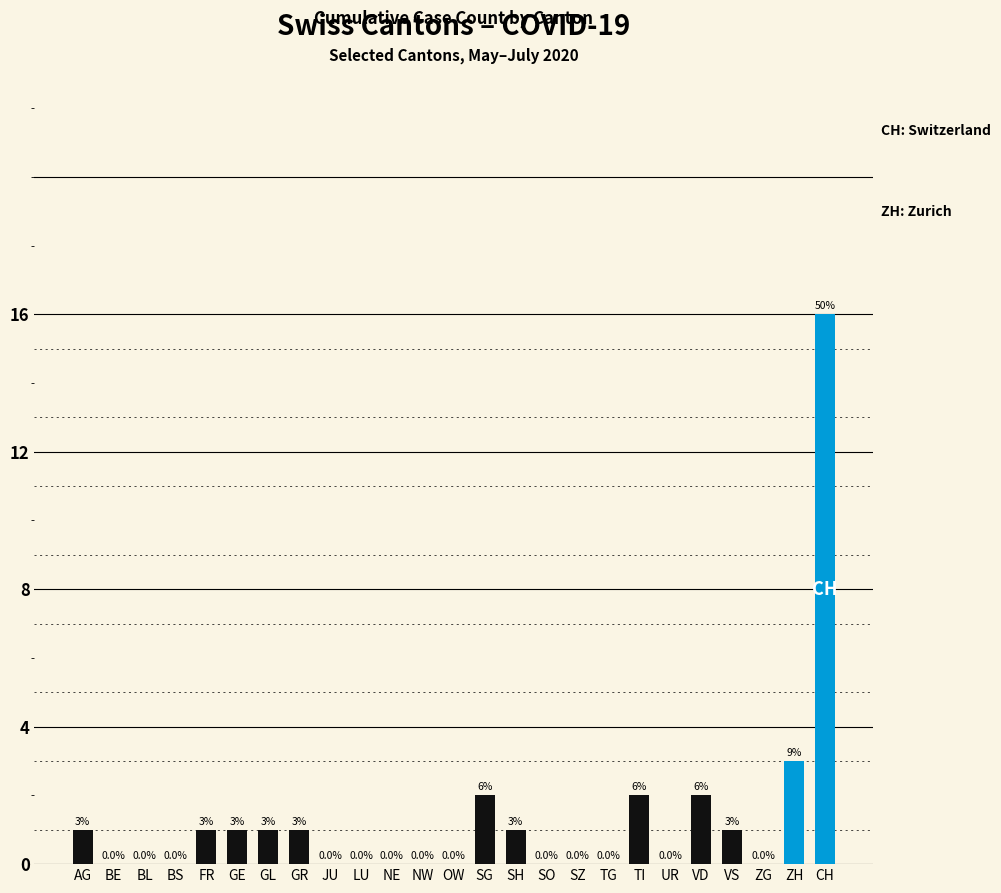

Between ZH and VD, which is larger?

ZH